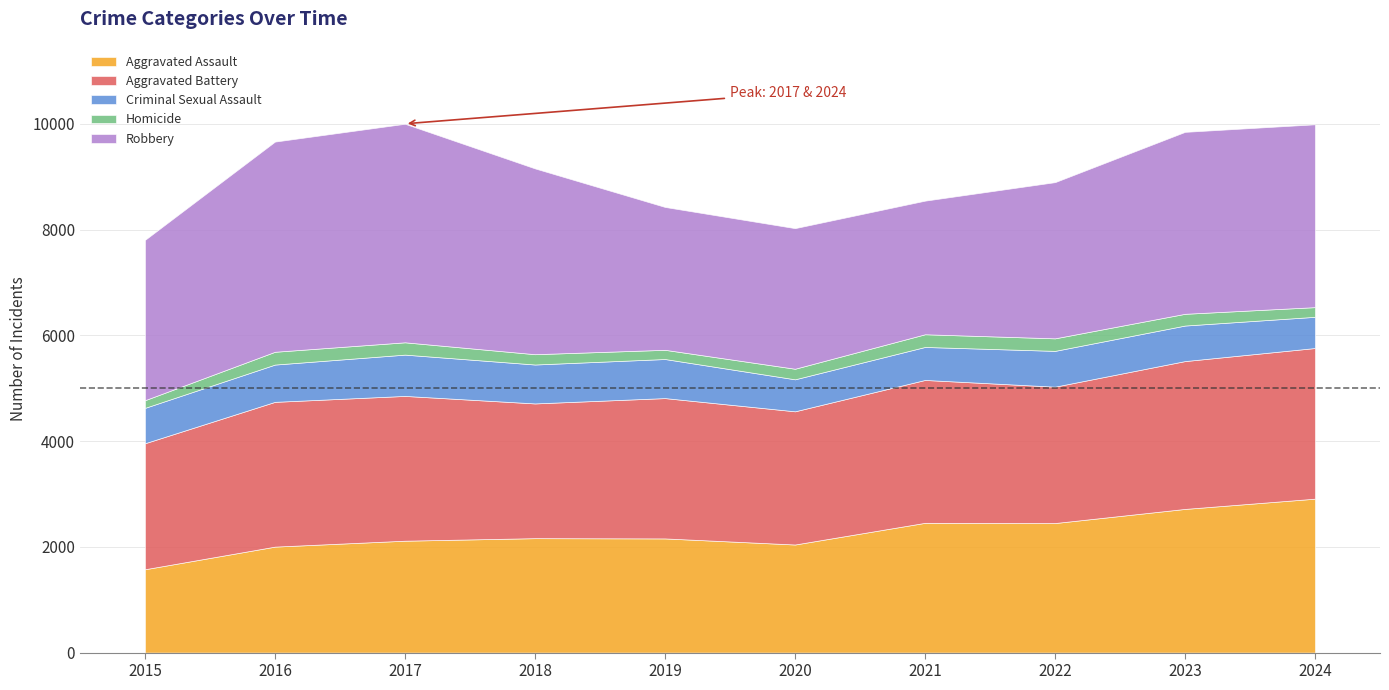

How many interior local peaks does the Robbery series have?

1